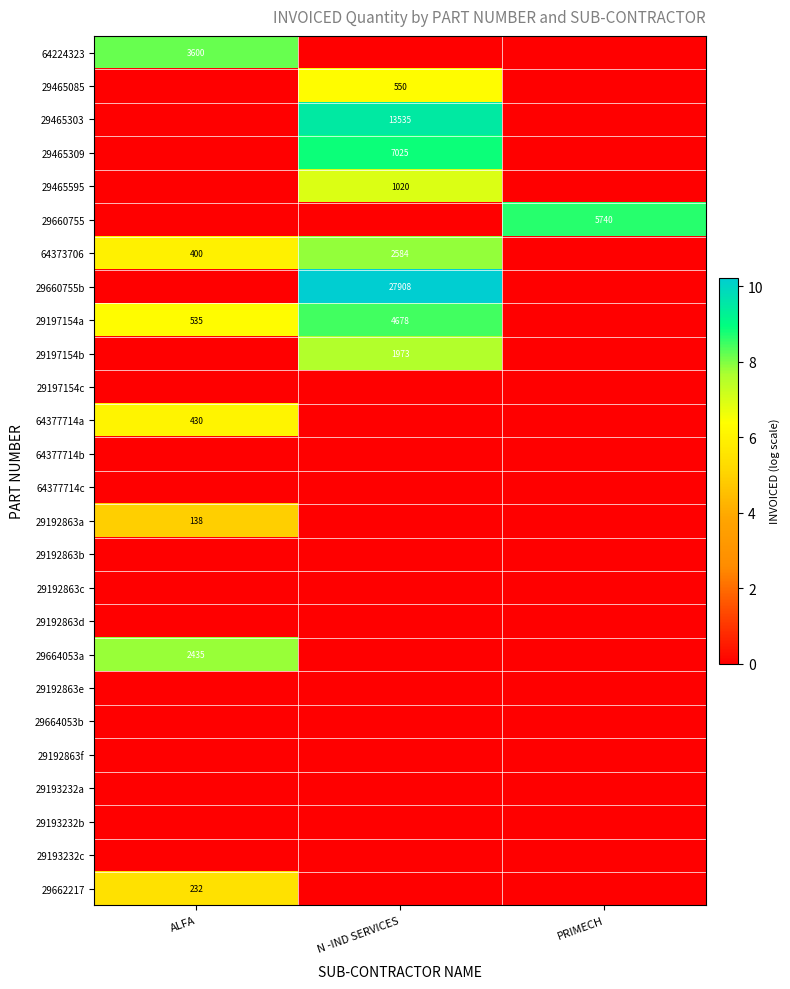

Is it true that 29465085 equals 550 at N -IND SERVICES?

True